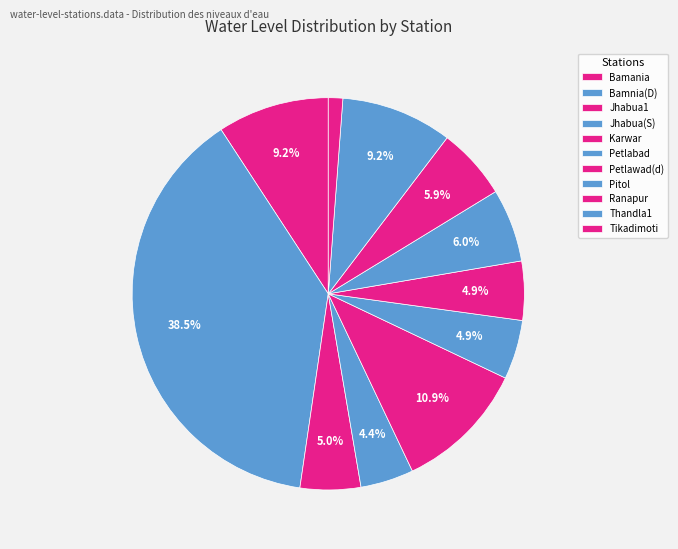

Which category has the smallest portion of the pie?

Tikadimoti